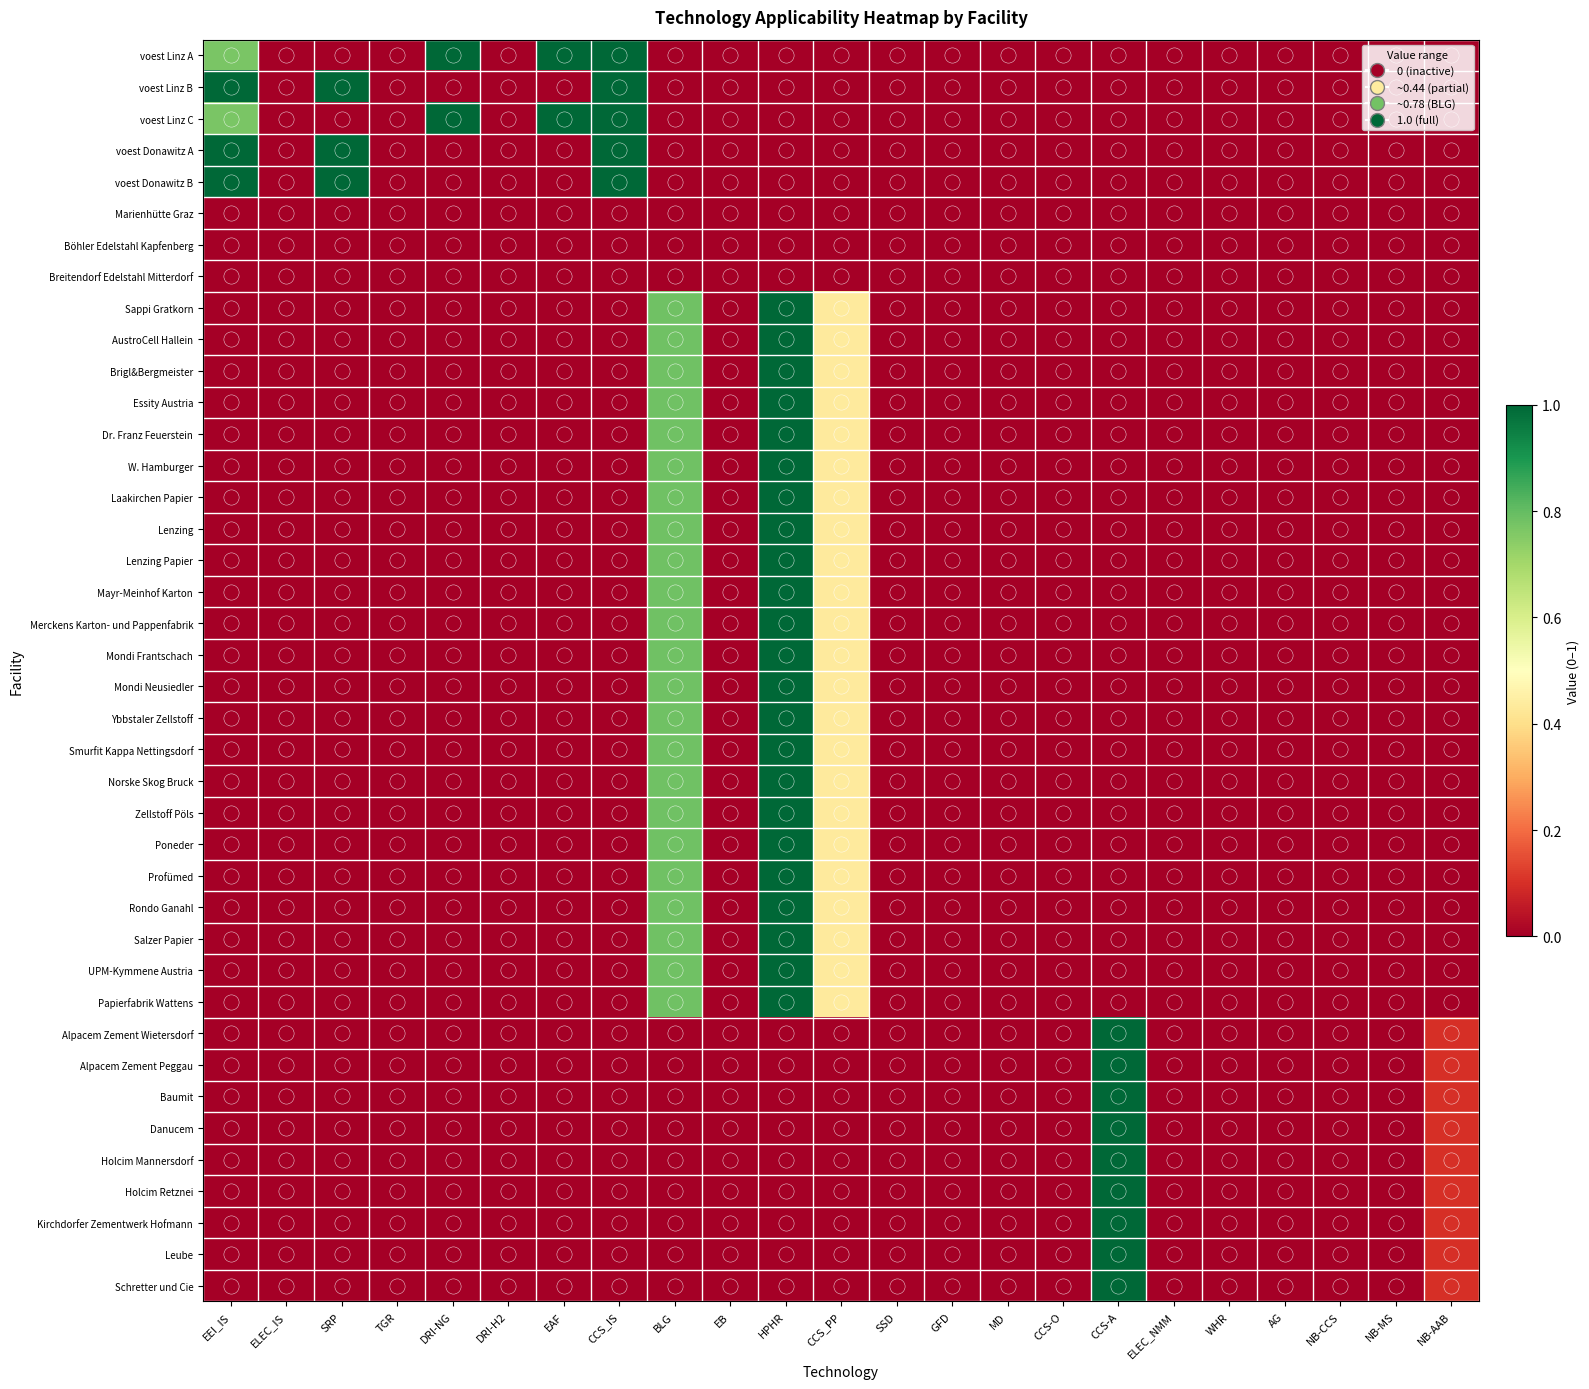

Reading left to right, list all the values displayed in this chart.

voest Linz A: EEI_IS=0.8	ELEC_IS=0.0	SRP=0.0	TGR=0.0	DRI-NG=1.0	DRI-H2=0.0	EAF=1.0	CCS_IS=1.0	BLG=0.0	EB=0.0	HPHR=0.0	CCS_PP=0.0	SSD=0.0	GFD=0.0	MD=0.0	CCS-O=0.0	CCS-A=0.0	ELEC_NMM=0.0	WHR=0.0	AG=0.0	NB-CCS=0.0	NB-MS=0.0	NB-AAB=0.0
voest Linz B: EEI_IS=1.0	ELEC_IS=0.0	SRP=1.0	TGR=0.0	DRI-NG=0.0	DRI-H2=0.0	EAF=0.0	CCS_IS=1.0	BLG=0.0	EB=0.0	HPHR=0.0	CCS_PP=0.0	SSD=0.0	GFD=0.0	MD=0.0	CCS-O=0.0	CCS-A=0.0	ELEC_NMM=0.0	WHR=0.0	AG=0.0	NB-CCS=0.0	NB-MS=0.0	NB-AAB=0.0
voest Linz C: EEI_IS=0.8	ELEC_IS=0.0	SRP=0.0	TGR=0.0	DRI-NG=1.0	DRI-H2=0.0	EAF=1.0	CCS_IS=1.0	BLG=0.0	EB=0.0	HPHR=0.0	CCS_PP=0.0	SSD=0.0	GFD=0.0	MD=0.0	CCS-O=0.0	CCS-A=0.0	ELEC_NMM=0.0	WHR=0.0	AG=0.0	NB-CCS=0.0	NB-MS=0.0	NB-AAB=0.0
voest Donawitz A: EEI_IS=1.0	ELEC_IS=0.0	SRP=1.0	TGR=0.0	DRI-NG=0.0	DRI-H2=0.0	EAF=0.0	CCS_IS=1.0	BLG=0.0	EB=0.0	HPHR=0.0	CCS_PP=0.0	SSD=0.0	GFD=0.0	MD=0.0	CCS-O=0.0	CCS-A=0.0	ELEC_NMM=0.0	WHR=0.0	AG=0.0	NB-CCS=0.0	NB-MS=0.0	NB-AAB=0.0
voest Donawitz B: EEI_IS=1.0	ELEC_IS=0.0	SRP=1.0	TGR=0.0	DRI-NG=0.0	DRI-H2=0.0	EAF=0.0	CCS_IS=1.0	BLG=0.0	EB=0.0	HPHR=0.0	CCS_PP=0.0	SSD=0.0	GFD=0.0	MD=0.0	CCS-O=0.0	CCS-A=0.0	ELEC_NMM=0.0	WHR=0.0	AG=0.0	NB-CCS=0.0	NB-MS=0.0	NB-AAB=0.0
Marienhütte Graz: EEI_IS=0.0	ELEC_IS=0.0	SRP=0.0	TGR=0.0	DRI-NG=0.0	DRI-H2=0.0	EAF=0.0	CCS_IS=0.0	BLG=0.0	EB=0.0	HPHR=0.0	CCS_PP=0.0	SSD=0.0	GFD=0.0	MD=0.0	CCS-O=0.0	CCS-A=0.0	ELEC_NMM=0.0	WHR=0.0	AG=0.0	NB-CCS=0.0	NB-MS=0.0	NB-AAB=0.0
Böhler Edelstahl Kapfenberg: EEI_IS=0.0	ELEC_IS=0.0	SRP=0.0	TGR=0.0	DRI-NG=0.0	DRI-H2=0.0	EAF=0.0	CCS_IS=0.0	BLG=0.0	EB=0.0	HPHR=0.0	CCS_PP=0.0	SSD=0.0	GFD=0.0	MD=0.0	CCS-O=0.0	CCS-A=0.0	ELEC_NMM=0.0	WHR=0.0	AG=0.0	NB-CCS=0.0	NB-MS=0.0	NB-AAB=0.0
Breitendorf Edelstahl Mitterdorf: EEI_IS=0.0	ELEC_IS=0.0	SRP=0.0	TGR=0.0	DRI-NG=0.0	DRI-H2=0.0	EAF=0.0	CCS_IS=0.0	BLG=0.0	EB=0.0	HPHR=0.0	CCS_PP=0.0	SSD=0.0	GFD=0.0	MD=0.0	CCS-O=0.0	CCS-A=0.0	ELEC_NMM=0.0	WHR=0.0	AG=0.0	NB-CCS=0.0	NB-MS=0.0	NB-AAB=0.0
Sappi Gratkorn: EEI_IS=0.0	ELEC_IS=0.0	SRP=0.0	TGR=0.0	DRI-NG=0.0	DRI-H2=0.0	EAF=0.0	CCS_IS=0.0	BLG=0.8	EB=0.0	HPHR=1.0	CCS_PP=0.4	SSD=0.0	GFD=0.0	MD=0.0	CCS-O=0.0	CCS-A=0.0	ELEC_NMM=0.0	WHR=0.0	AG=0.0	NB-CCS=0.0	NB-MS=0.0	NB-AAB=0.0
AustroCell Hallein: EEI_IS=0.0	ELEC_IS=0.0	SRP=0.0	TGR=0.0	DRI-NG=0.0	DRI-H2=0.0	EAF=0.0	CCS_IS=0.0	BLG=0.8	EB=0.0	HPHR=1.0	CCS_PP=0.4	SSD=0.0	GFD=0.0	MD=0.0	CCS-O=0.0	CCS-A=0.0	ELEC_NMM=0.0	WHR=0.0	AG=0.0	NB-CCS=0.0	NB-MS=0.0	NB-AAB=0.0
Brigl&Bergmeister: EEI_IS=0.0	ELEC_IS=0.0	SRP=0.0	TGR=0.0	DRI-NG=0.0	DRI-H2=0.0	EAF=0.0	CCS_IS=0.0	BLG=0.8	EB=0.0	HPHR=1.0	CCS_PP=0.4	SSD=0.0	GFD=0.0	MD=0.0	CCS-O=0.0	CCS-A=0.0	ELEC_NMM=0.0	WHR=0.0	AG=0.0	NB-CCS=0.0	NB-MS=0.0	NB-AAB=0.0
Essity Austria: EEI_IS=0.0	ELEC_IS=0.0	SRP=0.0	TGR=0.0	DRI-NG=0.0	DRI-H2=0.0	EAF=0.0	CCS_IS=0.0	BLG=0.8	EB=0.0	HPHR=1.0	CCS_PP=0.4	SSD=0.0	GFD=0.0	MD=0.0	CCS-O=0.0	CCS-A=0.0	ELEC_NMM=0.0	WHR=0.0	AG=0.0	NB-CCS=0.0	NB-MS=0.0	NB-AAB=0.0
Dr. Franz Feuerstein: EEI_IS=0.0	ELEC_IS=0.0	SRP=0.0	TGR=0.0	DRI-NG=0.0	DRI-H2=0.0	EAF=0.0	CCS_IS=0.0	BLG=0.8	EB=0.0	HPHR=1.0	CCS_PP=0.4	SSD=0.0	GFD=0.0	MD=0.0	CCS-O=0.0	CCS-A=0.0	ELEC_NMM=0.0	WHR=0.0	AG=0.0	NB-CCS=0.0	NB-MS=0.0	NB-AAB=0.0
W. Hamburger: EEI_IS=0.0	ELEC_IS=0.0	SRP=0.0	TGR=0.0	DRI-NG=0.0	DRI-H2=0.0	EAF=0.0	CCS_IS=0.0	BLG=0.8	EB=0.0	HPHR=1.0	CCS_PP=0.4	SSD=0.0	GFD=0.0	MD=0.0	CCS-O=0.0	CCS-A=0.0	ELEC_NMM=0.0	WHR=0.0	AG=0.0	NB-CCS=0.0	NB-MS=0.0	NB-AAB=0.0
Laakirchen Papier: EEI_IS=0.0	ELEC_IS=0.0	SRP=0.0	TGR=0.0	DRI-NG=0.0	DRI-H2=0.0	EAF=0.0	CCS_IS=0.0	BLG=0.8	EB=0.0	HPHR=1.0	CCS_PP=0.4	SSD=0.0	GFD=0.0	MD=0.0	CCS-O=0.0	CCS-A=0.0	ELEC_NMM=0.0	WHR=0.0	AG=0.0	NB-CCS=0.0	NB-MS=0.0	NB-AAB=0.0
Lenzing: EEI_IS=0.0	ELEC_IS=0.0	SRP=0.0	TGR=0.0	DRI-NG=0.0	DRI-H2=0.0	EAF=0.0	CCS_IS=0.0	BLG=0.8	EB=0.0	HPHR=1.0	CCS_PP=0.4	SSD=0.0	GFD=0.0	MD=0.0	CCS-O=0.0	CCS-A=0.0	ELEC_NMM=0.0	WHR=0.0	AG=0.0	NB-CCS=0.0	NB-MS=0.0	NB-AAB=0.0
Lenzing Papier: EEI_IS=0.0	ELEC_IS=0.0	SRP=0.0	TGR=0.0	DRI-NG=0.0	DRI-H2=0.0	EAF=0.0	CCS_IS=0.0	BLG=0.8	EB=0.0	HPHR=1.0	CCS_PP=0.4	SSD=0.0	GFD=0.0	MD=0.0	CCS-O=0.0	CCS-A=0.0	ELEC_NMM=0.0	WHR=0.0	AG=0.0	NB-CCS=0.0	NB-MS=0.0	NB-AAB=0.0
Mayr-Meinhof Karton: EEI_IS=0.0	ELEC_IS=0.0	SRP=0.0	TGR=0.0	DRI-NG=0.0	DRI-H2=0.0	EAF=0.0	CCS_IS=0.0	BLG=0.8	EB=0.0	HPHR=1.0	CCS_PP=0.4	SSD=0.0	GFD=0.0	MD=0.0	CCS-O=0.0	CCS-A=0.0	ELEC_NMM=0.0	WHR=0.0	AG=0.0	NB-CCS=0.0	NB-MS=0.0	NB-AAB=0.0
Merckens Karton- und Pappenfabrik: EEI_IS=0.0	ELEC_IS=0.0	SRP=0.0	TGR=0.0	DRI-NG=0.0	DRI-H2=0.0	EAF=0.0	CCS_IS=0.0	BLG=0.8	EB=0.0	HPHR=1.0	CCS_PP=0.4	SSD=0.0	GFD=0.0	MD=0.0	CCS-O=0.0	CCS-A=0.0	ELEC_NMM=0.0	WHR=0.0	AG=0.0	NB-CCS=0.0	NB-MS=0.0	NB-AAB=0.0
Mondi Frantschach: EEI_IS=0.0	ELEC_IS=0.0	SRP=0.0	TGR=0.0	DRI-NG=0.0	DRI-H2=0.0	EAF=0.0	CCS_IS=0.0	BLG=0.8	EB=0.0	HPHR=1.0	CCS_PP=0.4	SSD=0.0	GFD=0.0	MD=0.0	CCS-O=0.0	CCS-A=0.0	ELEC_NMM=0.0	WHR=0.0	AG=0.0	NB-CCS=0.0	NB-MS=0.0	NB-AAB=0.0
Mondi Neusiedler: EEI_IS=0.0	ELEC_IS=0.0	SRP=0.0	TGR=0.0	DRI-NG=0.0	DRI-H2=0.0	EAF=0.0	CCS_IS=0.0	BLG=0.8	EB=0.0	HPHR=1.0	CCS_PP=0.4	SSD=0.0	GFD=0.0	MD=0.0	CCS-O=0.0	CCS-A=0.0	ELEC_NMM=0.0	WHR=0.0	AG=0.0	NB-CCS=0.0	NB-MS=0.0	NB-AAB=0.0
Ybbstaler Zellstoff: EEI_IS=0.0	ELEC_IS=0.0	SRP=0.0	TGR=0.0	DRI-NG=0.0	DRI-H2=0.0	EAF=0.0	CCS_IS=0.0	BLG=0.8	EB=0.0	HPHR=1.0	CCS_PP=0.4	SSD=0.0	GFD=0.0	MD=0.0	CCS-O=0.0	CCS-A=0.0	ELEC_NMM=0.0	WHR=0.0	AG=0.0	NB-CCS=0.0	NB-MS=0.0	NB-AAB=0.0
Smurfit Kappa Nettingsdorf: EEI_IS=0.0	ELEC_IS=0.0	SRP=0.0	TGR=0.0	DRI-NG=0.0	DRI-H2=0.0	EAF=0.0	CCS_IS=0.0	BLG=0.8	EB=0.0	HPHR=1.0	CCS_PP=0.4	SSD=0.0	GFD=0.0	MD=0.0	CCS-O=0.0	CCS-A=0.0	ELEC_NMM=0.0	WHR=0.0	AG=0.0	NB-CCS=0.0	NB-MS=0.0	NB-AAB=0.0
Norske Skog Bruck: EEI_IS=0.0	ELEC_IS=0.0	SRP=0.0	TGR=0.0	DRI-NG=0.0	DRI-H2=0.0	EAF=0.0	CCS_IS=0.0	BLG=0.8	EB=0.0	HPHR=1.0	CCS_PP=0.4	SSD=0.0	GFD=0.0	MD=0.0	CCS-O=0.0	CCS-A=0.0	ELEC_NMM=0.0	WHR=0.0	AG=0.0	NB-CCS=0.0	NB-MS=0.0	NB-AAB=0.0
Zellstoff Pöls: EEI_IS=0.0	ELEC_IS=0.0	SRP=0.0	TGR=0.0	DRI-NG=0.0	DRI-H2=0.0	EAF=0.0	CCS_IS=0.0	BLG=0.8	EB=0.0	HPHR=1.0	CCS_PP=0.4	SSD=0.0	GFD=0.0	MD=0.0	CCS-O=0.0	CCS-A=0.0	ELEC_NMM=0.0	WHR=0.0	AG=0.0	NB-CCS=0.0	NB-MS=0.0	NB-AAB=0.0
Poneder: EEI_IS=0.0	ELEC_IS=0.0	SRP=0.0	TGR=0.0	DRI-NG=0.0	DRI-H2=0.0	EAF=0.0	CCS_IS=0.0	BLG=0.8	EB=0.0	HPHR=1.0	CCS_PP=0.4	SSD=0.0	GFD=0.0	MD=0.0	CCS-O=0.0	CCS-A=0.0	ELEC_NMM=0.0	WHR=0.0	AG=0.0	NB-CCS=0.0	NB-MS=0.0	NB-AAB=0.0
Profümed: EEI_IS=0.0	ELEC_IS=0.0	SRP=0.0	TGR=0.0	DRI-NG=0.0	DRI-H2=0.0	EAF=0.0	CCS_IS=0.0	BLG=0.8	EB=0.0	HPHR=1.0	CCS_PP=0.4	SSD=0.0	GFD=0.0	MD=0.0	CCS-O=0.0	CCS-A=0.0	ELEC_NMM=0.0	WHR=0.0	AG=0.0	NB-CCS=0.0	NB-MS=0.0	NB-AAB=0.0
Rondo Ganahl: EEI_IS=0.0	ELEC_IS=0.0	SRP=0.0	TGR=0.0	DRI-NG=0.0	DRI-H2=0.0	EAF=0.0	CCS_IS=0.0	BLG=0.8	EB=0.0	HPHR=1.0	CCS_PP=0.4	SSD=0.0	GFD=0.0	MD=0.0	CCS-O=0.0	CCS-A=0.0	ELEC_NMM=0.0	WHR=0.0	AG=0.0	NB-CCS=0.0	NB-MS=0.0	NB-AAB=0.0
Salzer Papier: EEI_IS=0.0	ELEC_IS=0.0	SRP=0.0	TGR=0.0	DRI-NG=0.0	DRI-H2=0.0	EAF=0.0	CCS_IS=0.0	BLG=0.8	EB=0.0	HPHR=1.0	CCS_PP=0.4	SSD=0.0	GFD=0.0	MD=0.0	CCS-O=0.0	CCS-A=0.0	ELEC_NMM=0.0	WHR=0.0	AG=0.0	NB-CCS=0.0	NB-MS=0.0	NB-AAB=0.0
UPM-Kymmene Austria: EEI_IS=0.0	ELEC_IS=0.0	SRP=0.0	TGR=0.0	DRI-NG=0.0	DRI-H2=0.0	EAF=0.0	CCS_IS=0.0	BLG=0.8	EB=0.0	HPHR=1.0	CCS_PP=0.4	SSD=0.0	GFD=0.0	MD=0.0	CCS-O=0.0	CCS-A=0.0	ELEC_NMM=0.0	WHR=0.0	AG=0.0	NB-CCS=0.0	NB-MS=0.0	NB-AAB=0.0
Papierfabrik Wattens: EEI_IS=0.0	ELEC_IS=0.0	SRP=0.0	TGR=0.0	DRI-NG=0.0	DRI-H2=0.0	EAF=0.0	CCS_IS=0.0	BLG=0.8	EB=0.0	HPHR=1.0	CCS_PP=0.4	SSD=0.0	GFD=0.0	MD=0.0	CCS-O=0.0	CCS-A=0.0	ELEC_NMM=0.0	WHR=0.0	AG=0.0	NB-CCS=0.0	NB-MS=0.0	NB-AAB=0.0
Alpacem Zement Wietersdorf: EEI_IS=0.0	ELEC_IS=0.0	SRP=0.0	TGR=0.0	DRI-NG=0.0	DRI-H2=0.0	EAF=0.0	CCS_IS=0.0	BLG=0.0	EB=0.0	HPHR=0.0	CCS_PP=0.0	SSD=0.0	GFD=0.0	MD=0.0	CCS-O=0.0	CCS-A=1.0	ELEC_NMM=0.0	WHR=0.0	AG=0.0	NB-CCS=0.0	NB-MS=0.0	NB-AAB=0.1
Alpacem Zement Peggau: EEI_IS=0.0	ELEC_IS=0.0	SRP=0.0	TGR=0.0	DRI-NG=0.0	DRI-H2=0.0	EAF=0.0	CCS_IS=0.0	BLG=0.0	EB=0.0	HPHR=0.0	CCS_PP=0.0	SSD=0.0	GFD=0.0	MD=0.0	CCS-O=0.0	CCS-A=1.0	ELEC_NMM=0.0	WHR=0.0	AG=0.0	NB-CCS=0.0	NB-MS=0.0	NB-AAB=0.1
Baumit: EEI_IS=0.0	ELEC_IS=0.0	SRP=0.0	TGR=0.0	DRI-NG=0.0	DRI-H2=0.0	EAF=0.0	CCS_IS=0.0	BLG=0.0	EB=0.0	HPHR=0.0	CCS_PP=0.0	SSD=0.0	GFD=0.0	MD=0.0	CCS-O=0.0	CCS-A=1.0	ELEC_NMM=0.0	WHR=0.0	AG=0.0	NB-CCS=0.0	NB-MS=0.0	NB-AAB=0.1
Danucem: EEI_IS=0.0	ELEC_IS=0.0	SRP=0.0	TGR=0.0	DRI-NG=0.0	DRI-H2=0.0	EAF=0.0	CCS_IS=0.0	BLG=0.0	EB=0.0	HPHR=0.0	CCS_PP=0.0	SSD=0.0	GFD=0.0	MD=0.0	CCS-O=0.0	CCS-A=1.0	ELEC_NMM=0.0	WHR=0.0	AG=0.0	NB-CCS=0.0	NB-MS=0.0	NB-AAB=0.1
Holcim Mannersdorf: EEI_IS=0.0	ELEC_IS=0.0	SRP=0.0	TGR=0.0	DRI-NG=0.0	DRI-H2=0.0	EAF=0.0	CCS_IS=0.0	BLG=0.0	EB=0.0	HPHR=0.0	CCS_PP=0.0	SSD=0.0	GFD=0.0	MD=0.0	CCS-O=0.0	CCS-A=1.0	ELEC_NMM=0.0	WHR=0.0	AG=0.0	NB-CCS=0.0	NB-MS=0.0	NB-AAB=0.1
Holcim Retznei: EEI_IS=0.0	ELEC_IS=0.0	SRP=0.0	TGR=0.0	DRI-NG=0.0	DRI-H2=0.0	EAF=0.0	CCS_IS=0.0	BLG=0.0	EB=0.0	HPHR=0.0	CCS_PP=0.0	SSD=0.0	GFD=0.0	MD=0.0	CCS-O=0.0	CCS-A=1.0	ELEC_NMM=0.0	WHR=0.0	AG=0.0	NB-CCS=0.0	NB-MS=0.0	NB-AAB=0.1
Kirchdorfer Zementwerk Hofmann: EEI_IS=0.0	ELEC_IS=0.0	SRP=0.0	TGR=0.0	DRI-NG=0.0	DRI-H2=0.0	EAF=0.0	CCS_IS=0.0	BLG=0.0	EB=0.0	HPHR=0.0	CCS_PP=0.0	SSD=0.0	GFD=0.0	MD=0.0	CCS-O=0.0	CCS-A=1.0	ELEC_NMM=0.0	WHR=0.0	AG=0.0	NB-CCS=0.0	NB-MS=0.0	NB-AAB=0.1
Leube: EEI_IS=0.0	ELEC_IS=0.0	SRP=0.0	TGR=0.0	DRI-NG=0.0	DRI-H2=0.0	EAF=0.0	CCS_IS=0.0	BLG=0.0	EB=0.0	HPHR=0.0	CCS_PP=0.0	SSD=0.0	GFD=0.0	MD=0.0	CCS-O=0.0	CCS-A=1.0	ELEC_NMM=0.0	WHR=0.0	AG=0.0	NB-CCS=0.0	NB-MS=0.0	NB-AAB=0.1
Schretter und Cie: EEI_IS=0.0	ELEC_IS=0.0	SRP=0.0	TGR=0.0	DRI-NG=0.0	DRI-H2=0.0	EAF=0.0	CCS_IS=0.0	BLG=0.0	EB=0.0	HPHR=0.0	CCS_PP=0.0	SSD=0.0	GFD=0.0	MD=0.0	CCS-O=0.0	CCS-A=1.0	ELEC_NMM=0.0	WHR=0.0	AG=0.0	NB-CCS=0.0	NB-MS=0.0	NB-AAB=0.1